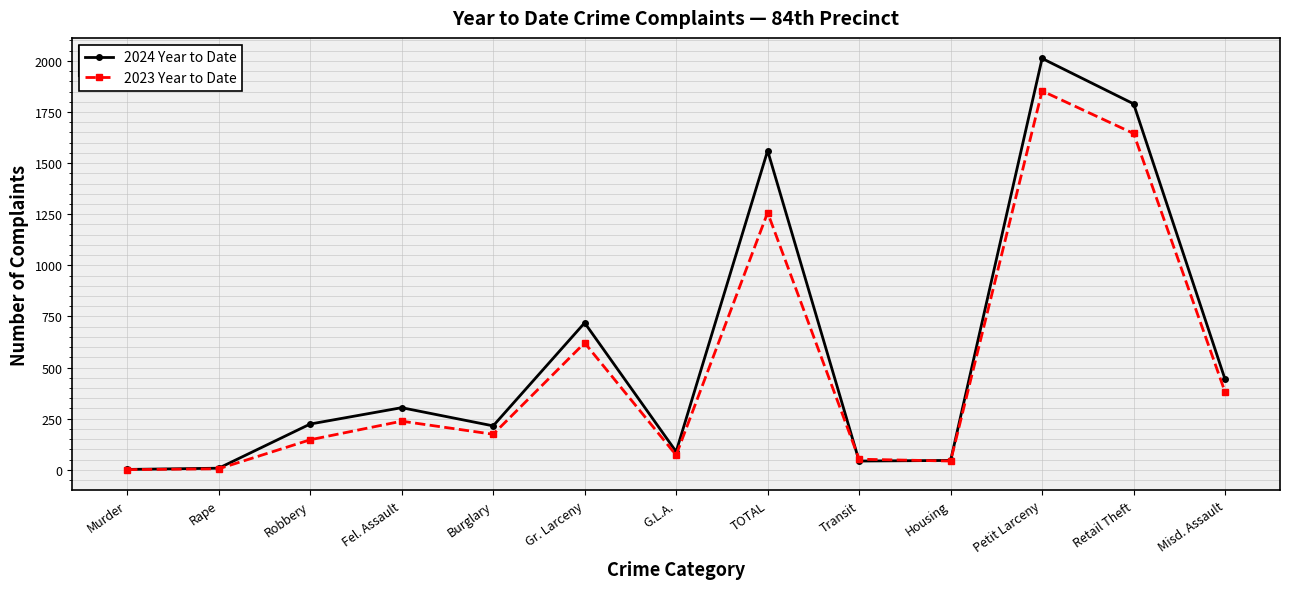

Where is the first local maximum for 2023 Year to Date?

Fel. Assault